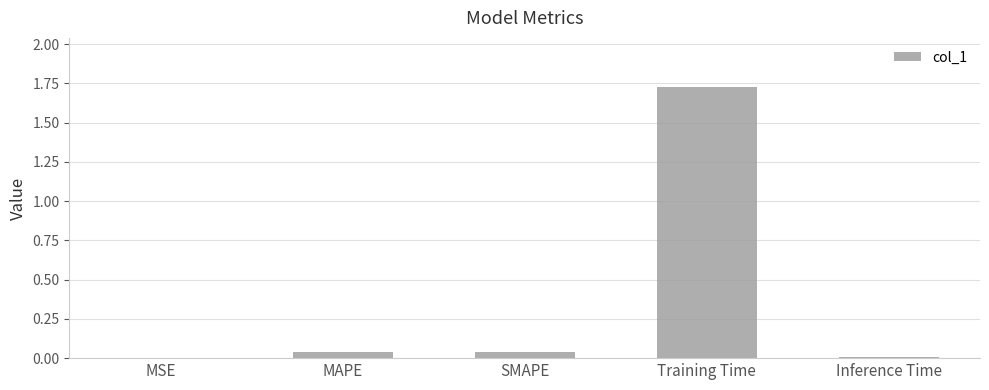

True or false: the data shows 0.0 at MAPE.

True